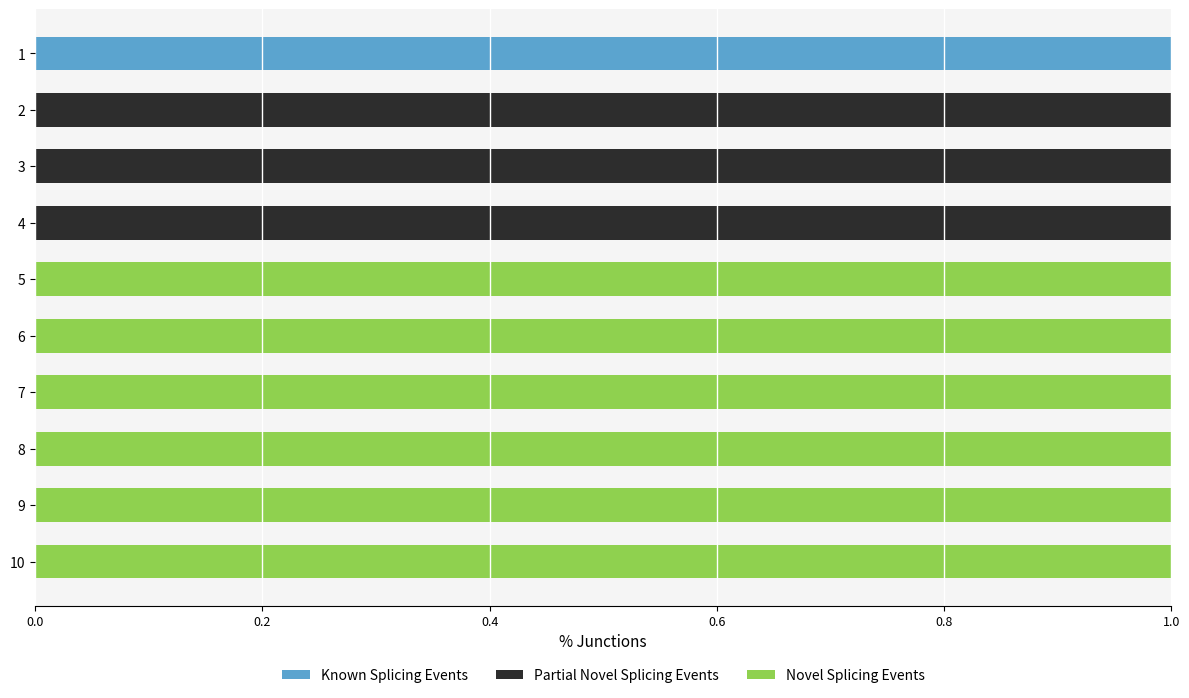

True or false: Known Splicing Events has a value of 0 at 4.

True